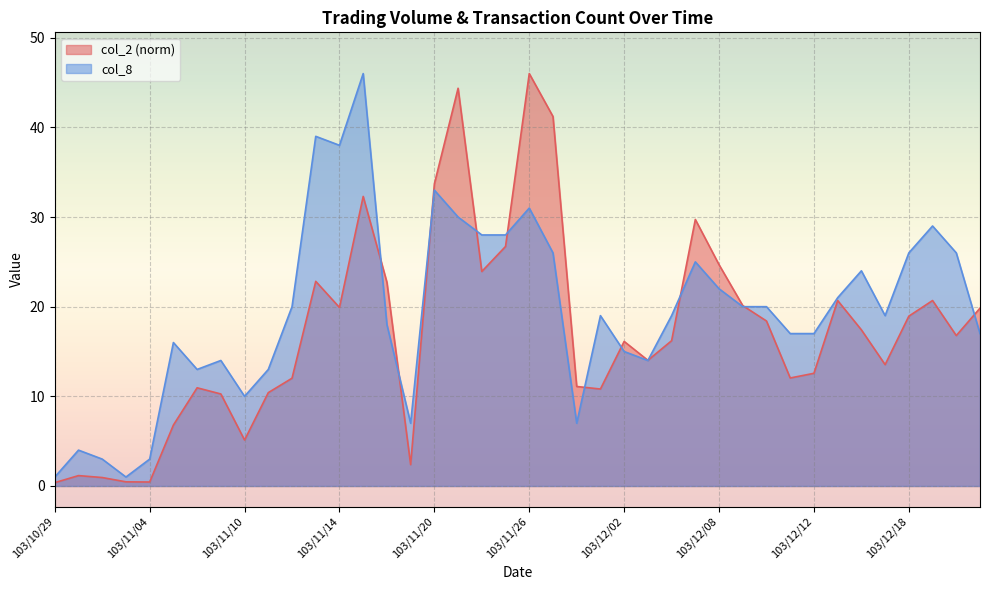

What is the difference between the maximum and minimum values in the col_8 series?

45.0